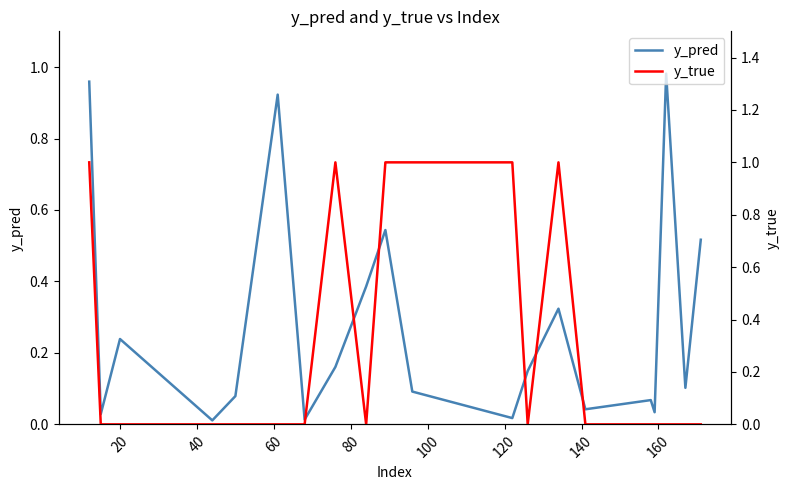

Reading left to right, transcribe all the data shown in this chart.

y_pred: 1.0	0.0	0.2	0.0	0.1	0.9	0.0	0.2	0.4	0.5	0.1	0.0	0.1	0.3	0.0	0.1	0.0	1.0	0.1	0.5
y_true: 1.0	0.0	0.0	0.0	0.0	0.0	0.0	1.0	0.0	1.0	1.0	1.0	0.0	1.0	0.0	0.0	0.0	0.0	0.0	0.0